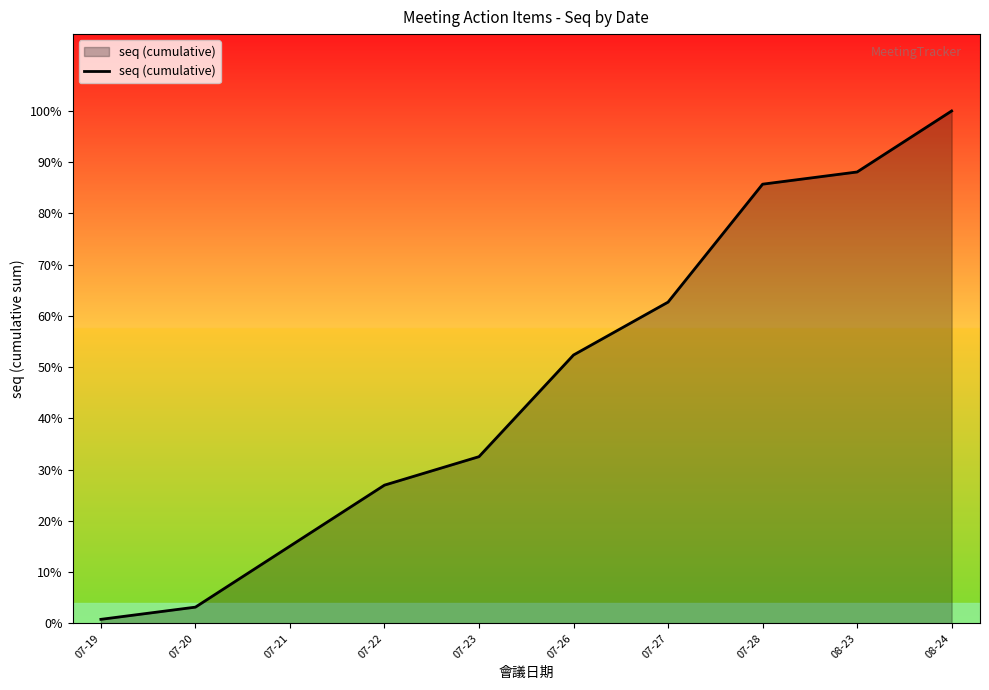

Does the chart display data point markers on the line(s)?

No